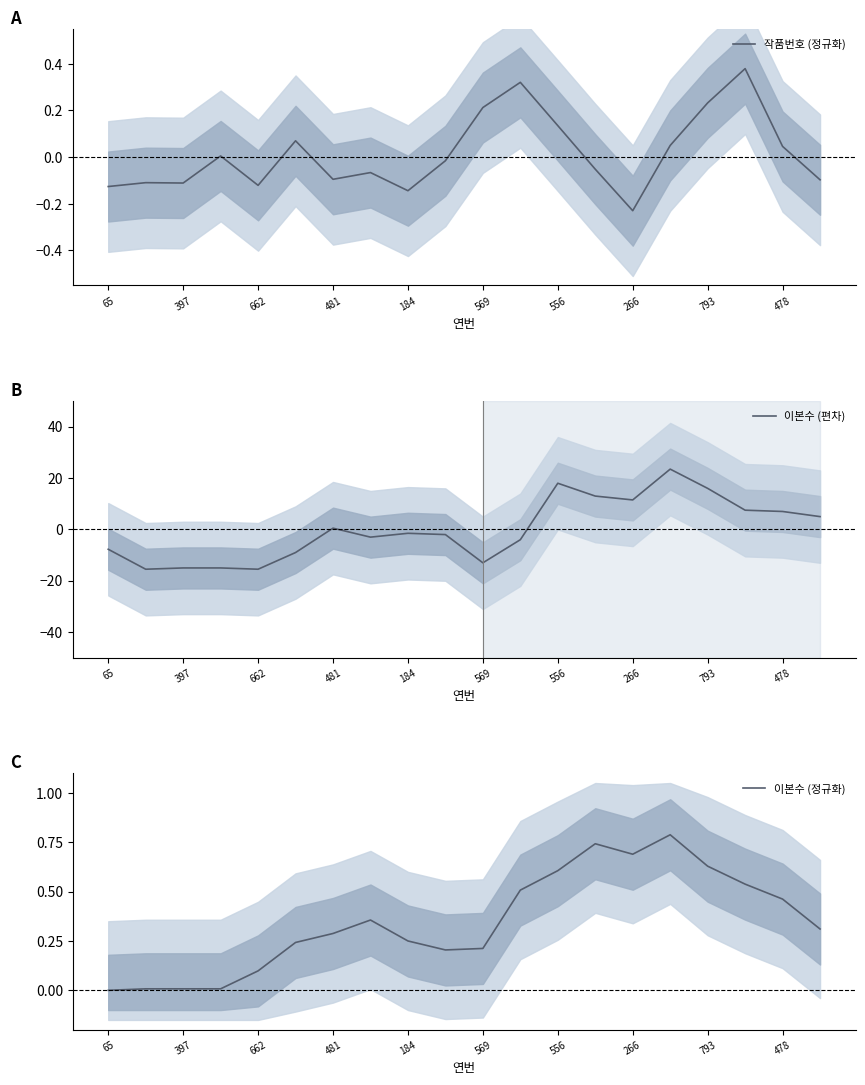

The 이본수 (편차) series shows -15.1 at 397. True or false?

True